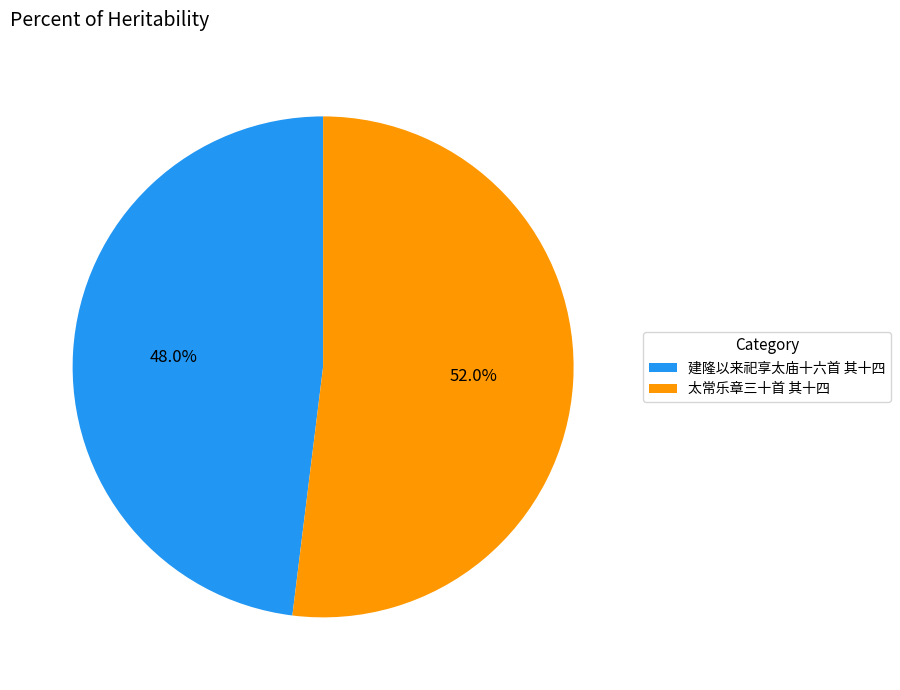

How many slices are in this pie chart?

2